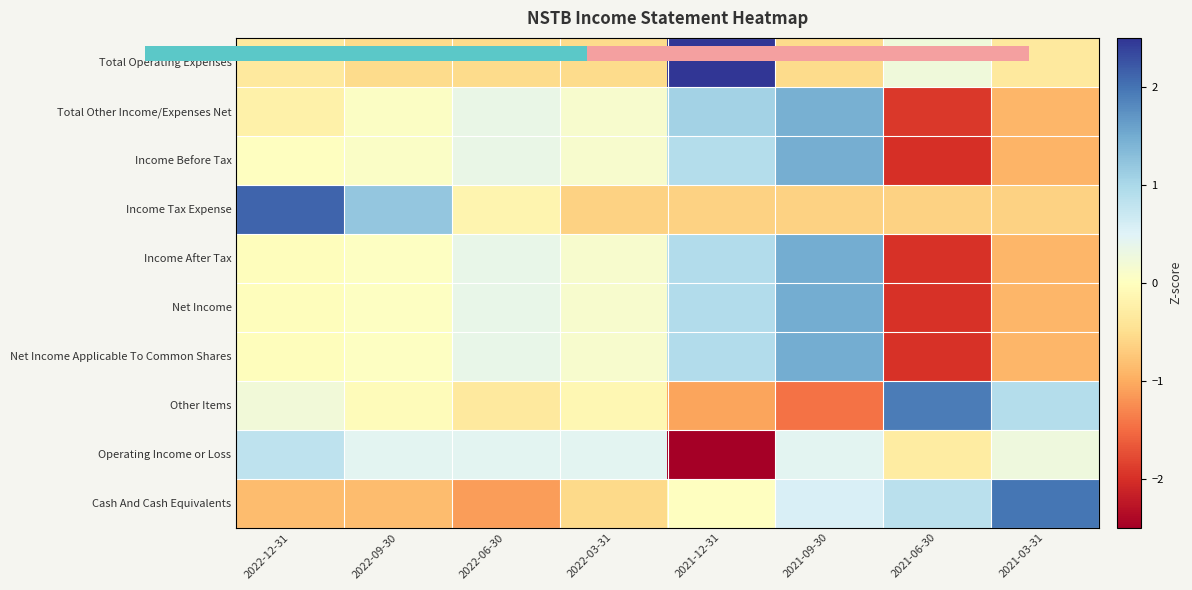

Between 2021-06-30 and 2022-03-31, which is larger?

2021-06-30